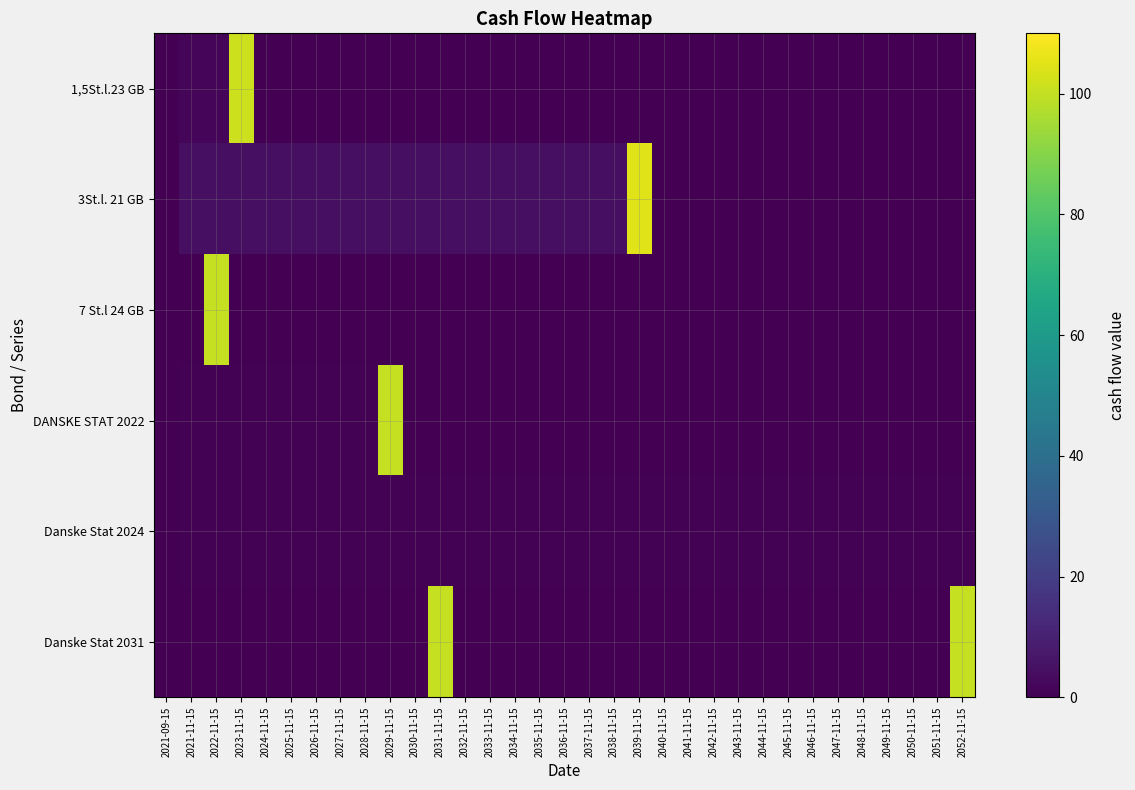

What is the total value across all series at 2035-11-15?

5.5